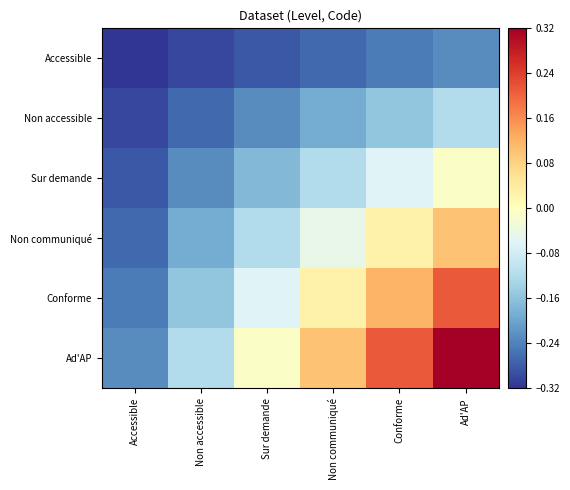

How many distinct data groups are displayed?

6